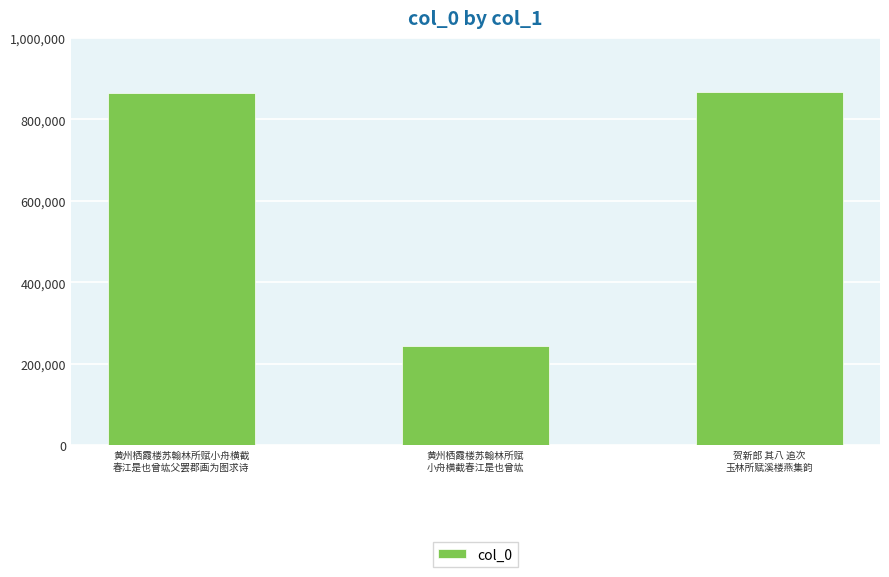

What is the maximum value shown in the chart?

866782